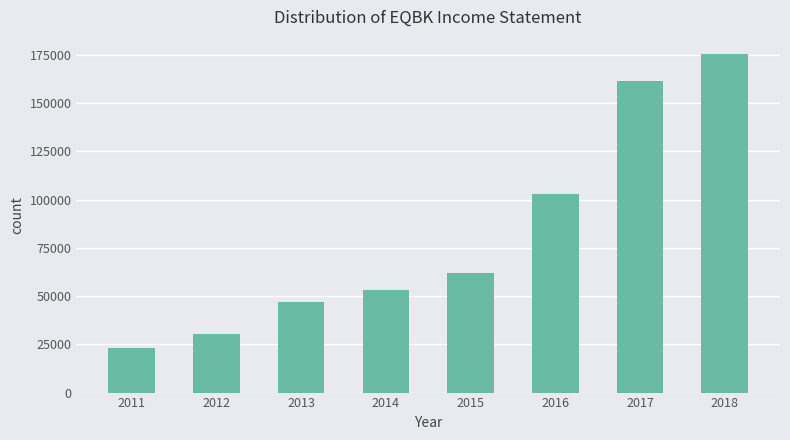

Rank the categories by value from lowest to highest.

2011, 2012, 2013, 2014, 2015, 2016, 2017, 2018